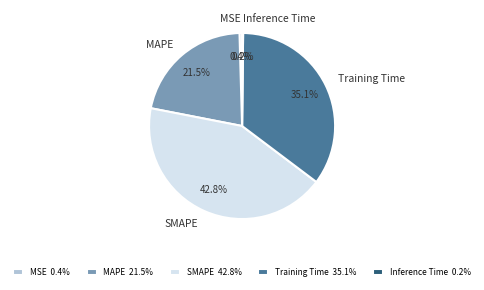

Does any single category account for the majority?

No